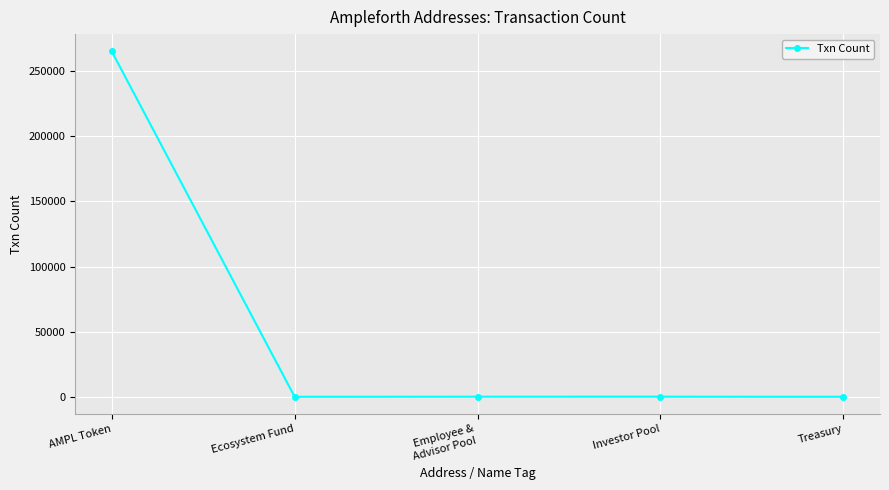

Is it true that the value at Treasury is 62?

True